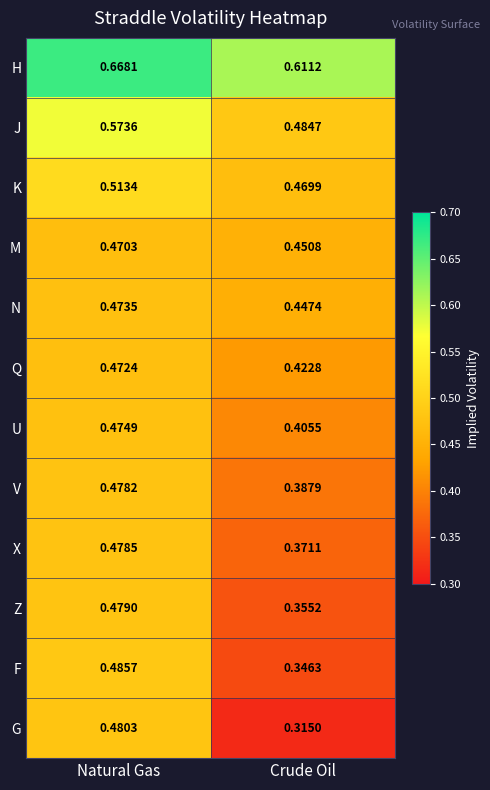

Between Natural Gas and Crude Oil, which series saw the biggest shift?

G